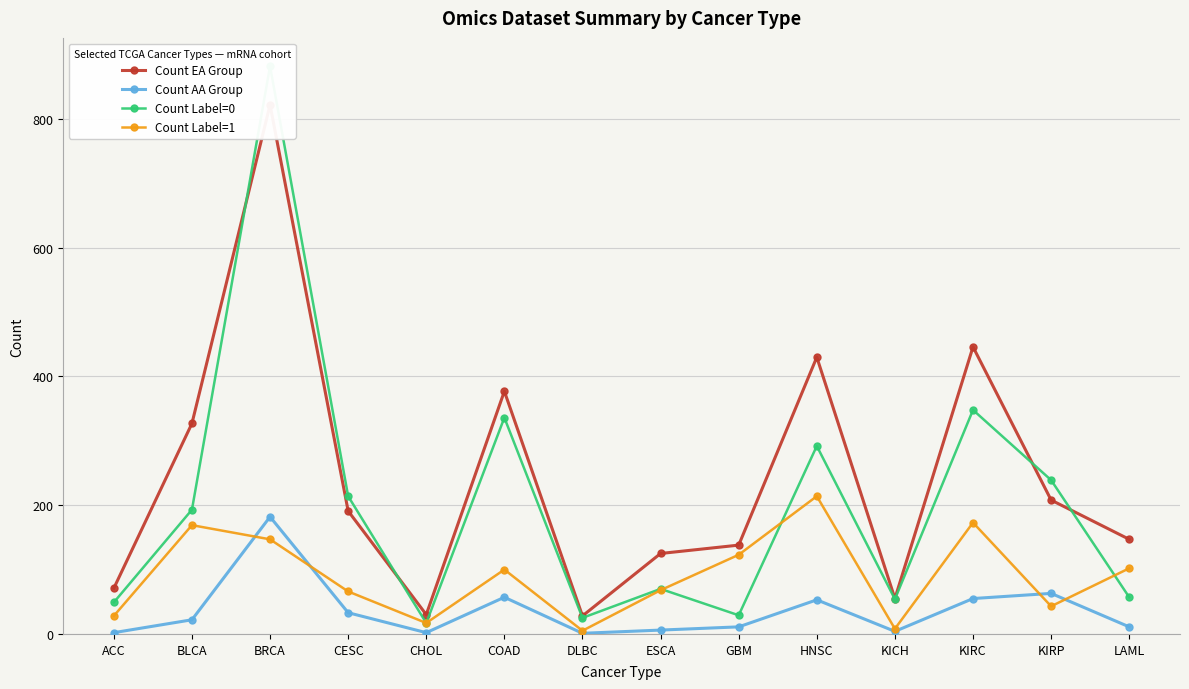

What is the sum of the Count EA Group values at KICH and KIRP?

263